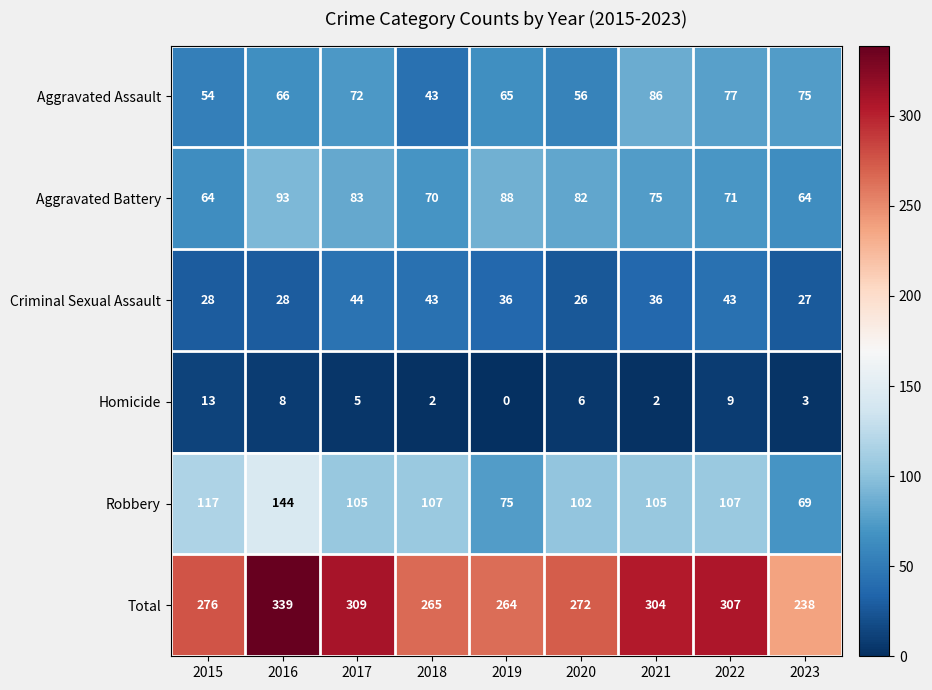

At which label is Total closest to 288?

2015